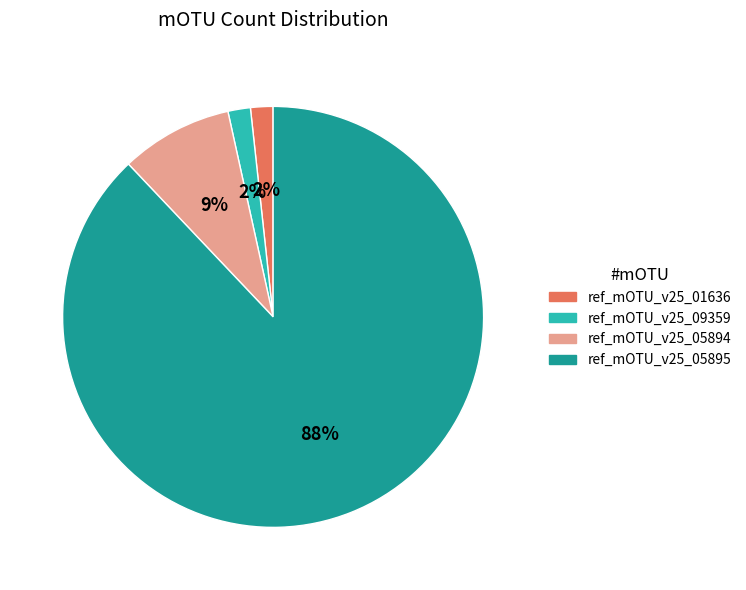

What percentage is the ref_mOTU_v25_09359 slice, to the nearest percent?

2%